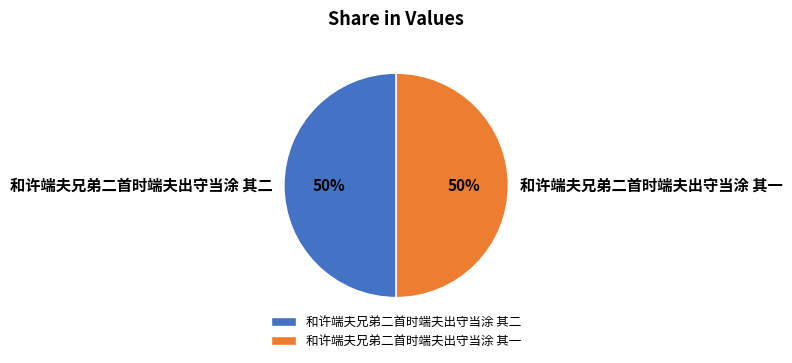

Do 和许端夫兄弟二首时端夫出守当涂 其二 and 和许端夫兄弟二首时端夫出守当涂 其一 together represent more than half of the pie?

Yes